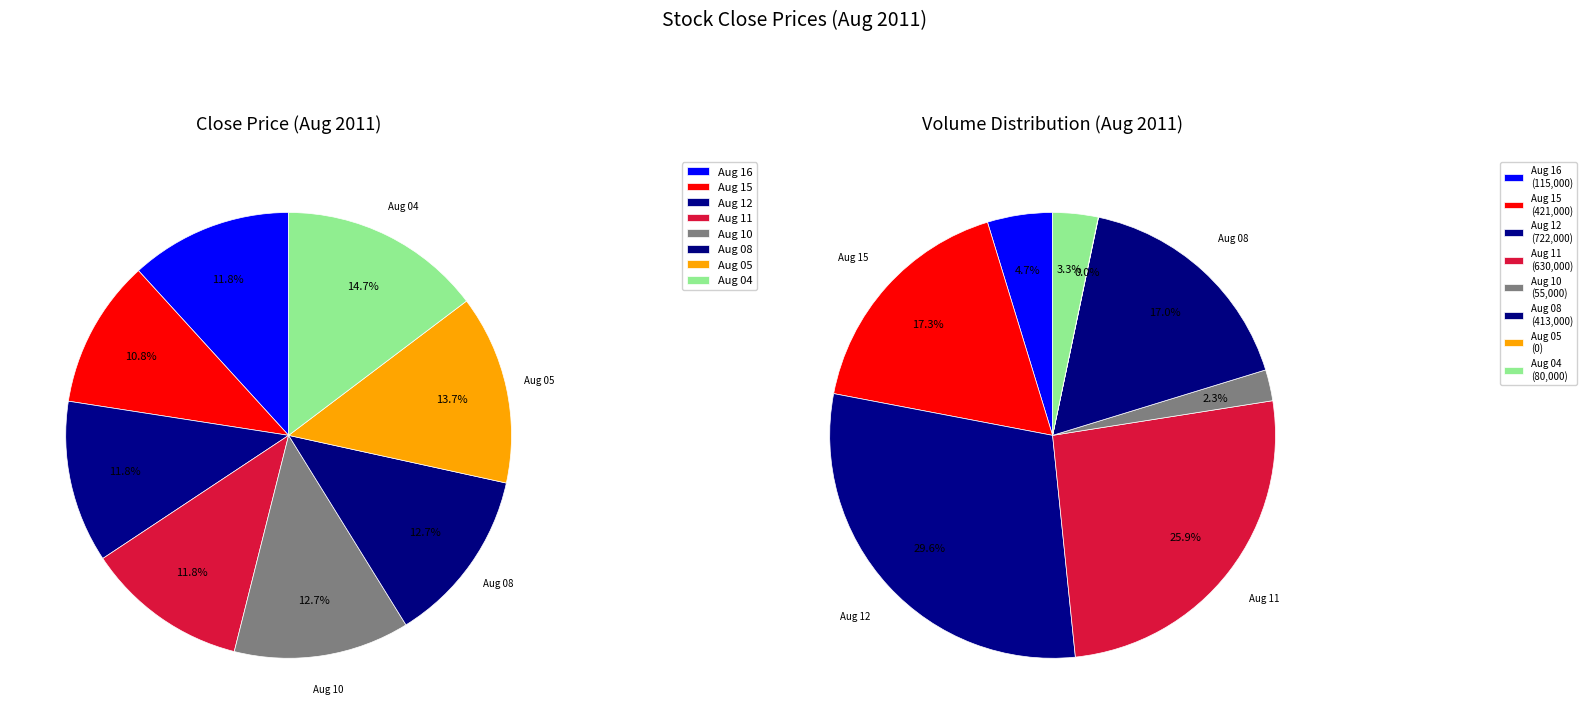

To the nearest percent, what is the average slice percentage?

12%